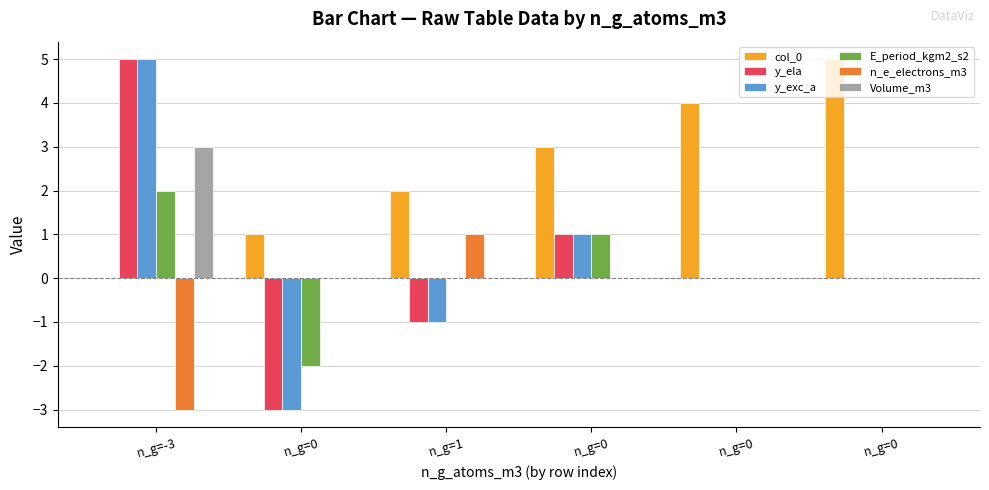

List the series in order of their peak value, highest first.

col_0, y_ela, y_exc_a, Volume_m3, E_period_kgm2_s2, n_e_electrons_m3